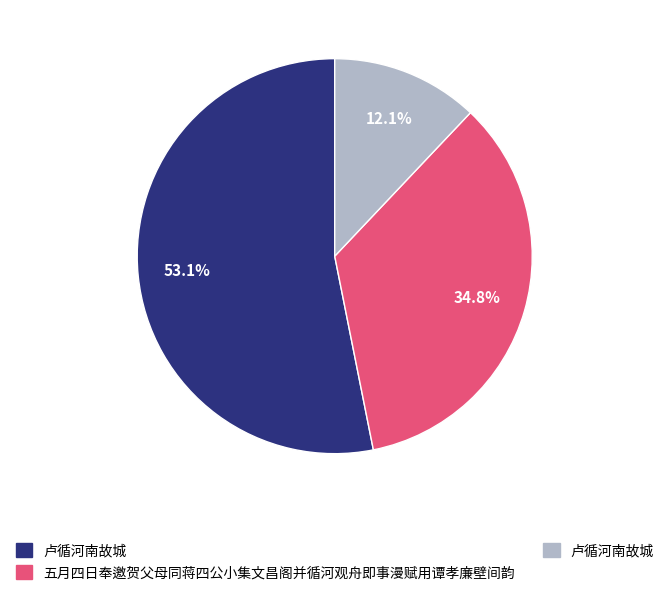

Is there any slice that represents more than half of the pie?

Yes